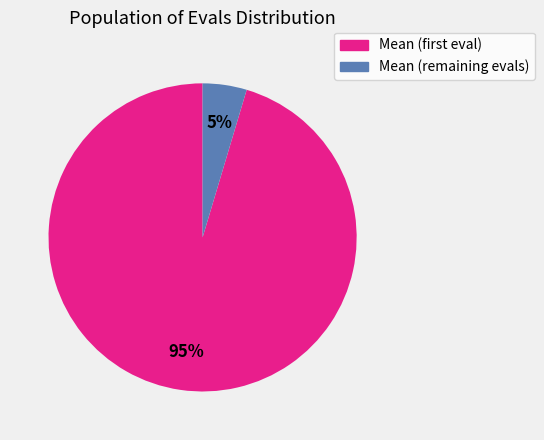

To the nearest percent, what is the average slice percentage?

50%